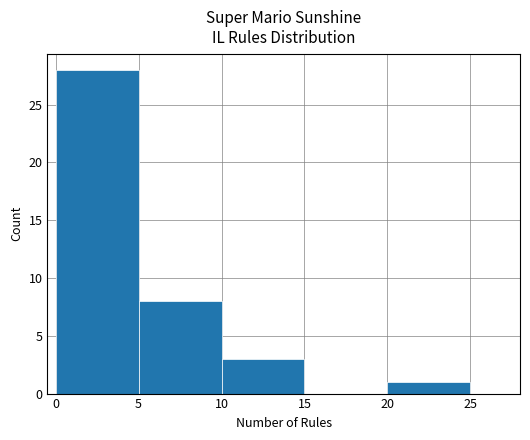

How tall is the bar that spans 5 to 10 on the x-axis? The values are not printed on the chart, so give them approximately, as read against the axis.

8